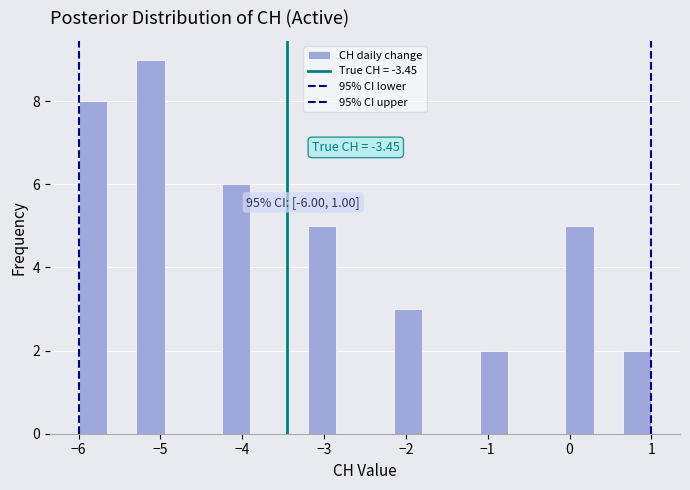

Around what value on the x-axis is the tallest bar? Give the approximate position of its centre, as read against the axis.

-5.1